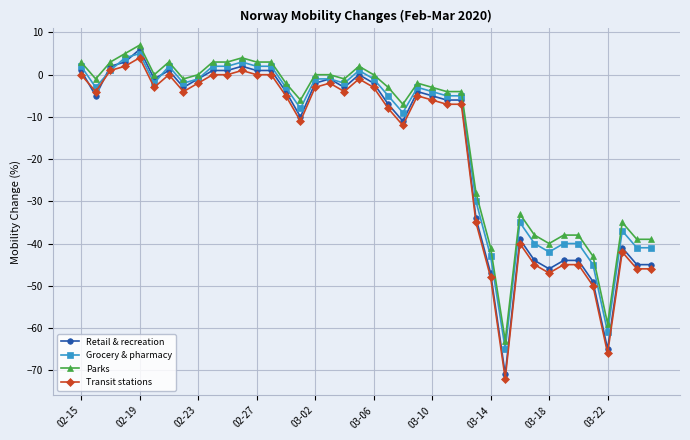

Does the chart display data point markers on the line(s)?

Yes